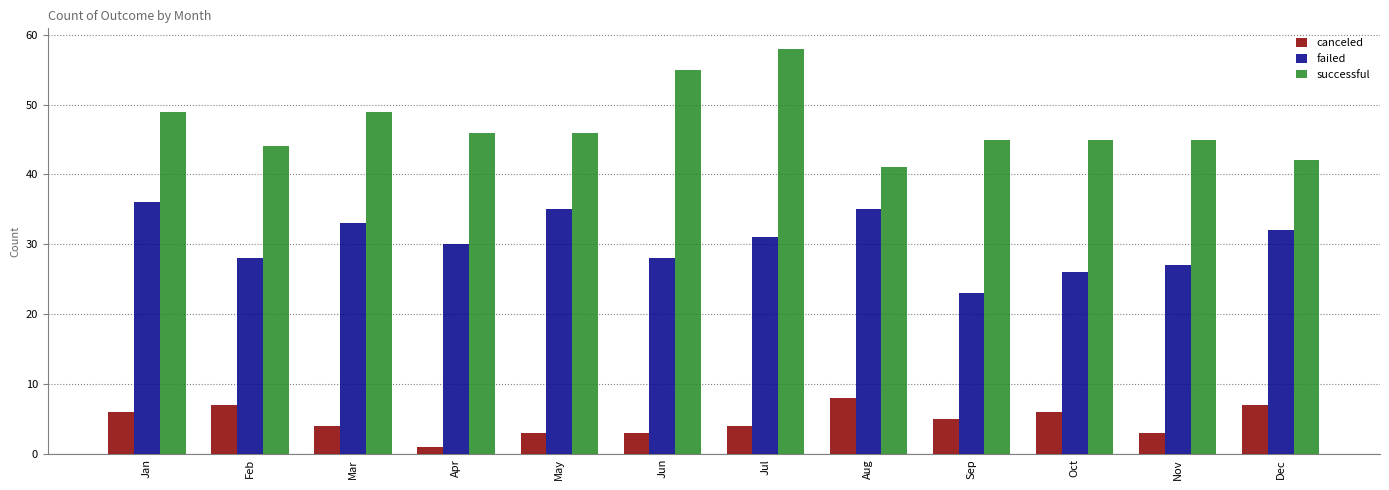

Which series changed the most between Feb and Jun?

successful